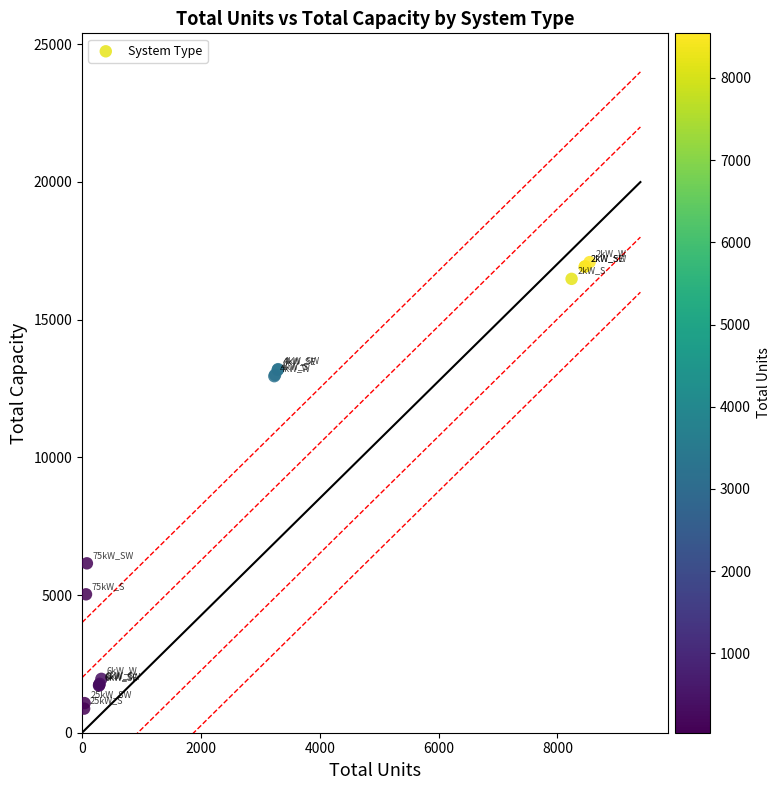

What Y value in the scatter plot is closest to 8980?

6150